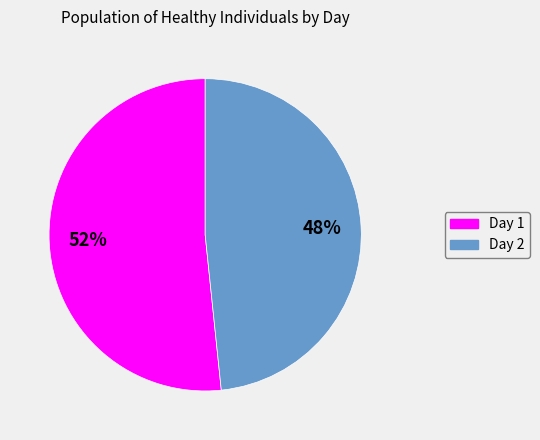

To the nearest percent, what is the average slice percentage?

50%